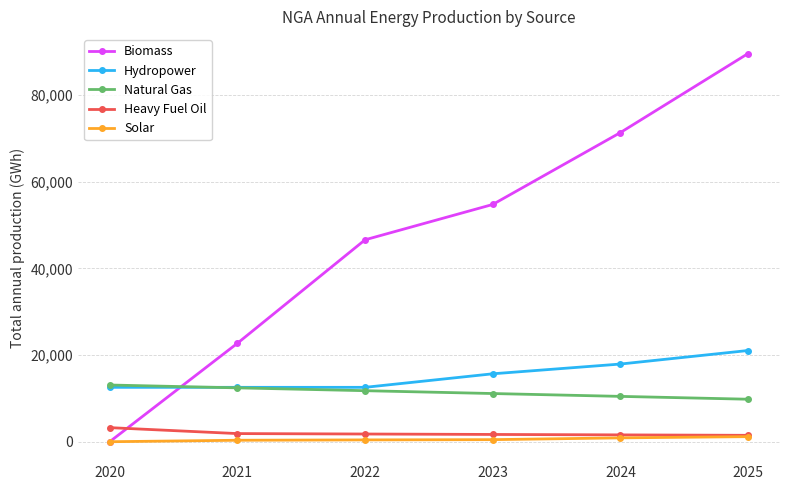

What is the value of the Solar point at the 1st from the left?

29.6